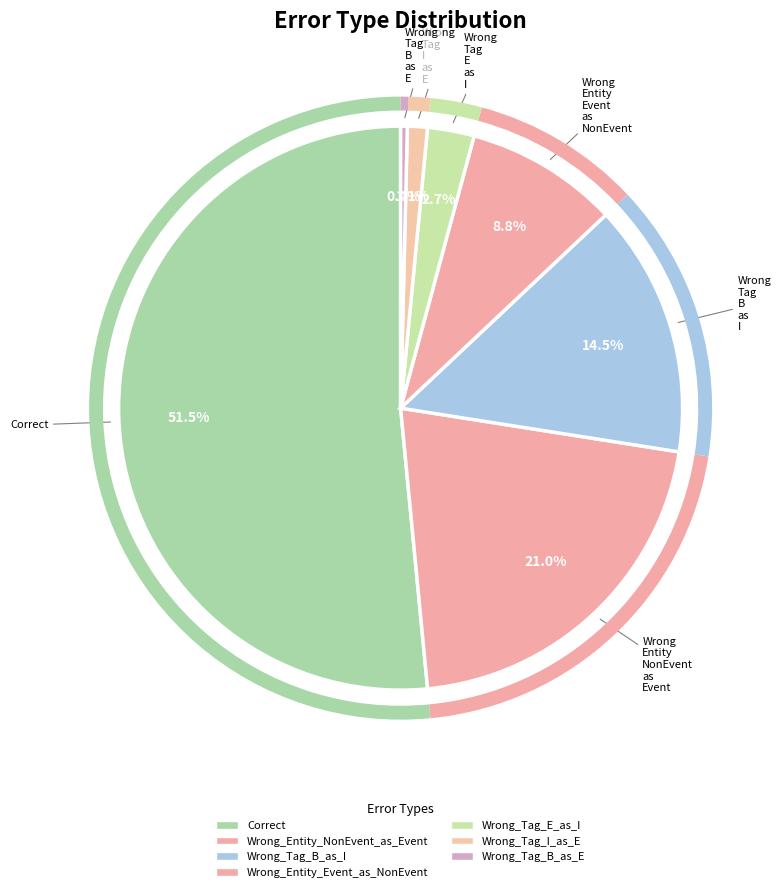

The Wrong_Tag_B_as_E slice represents 0% of the pie. True or false?

True